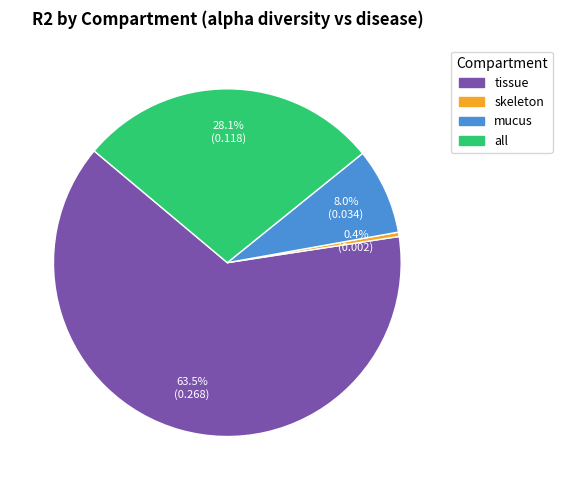

Between all and skeleton, which is larger?

all